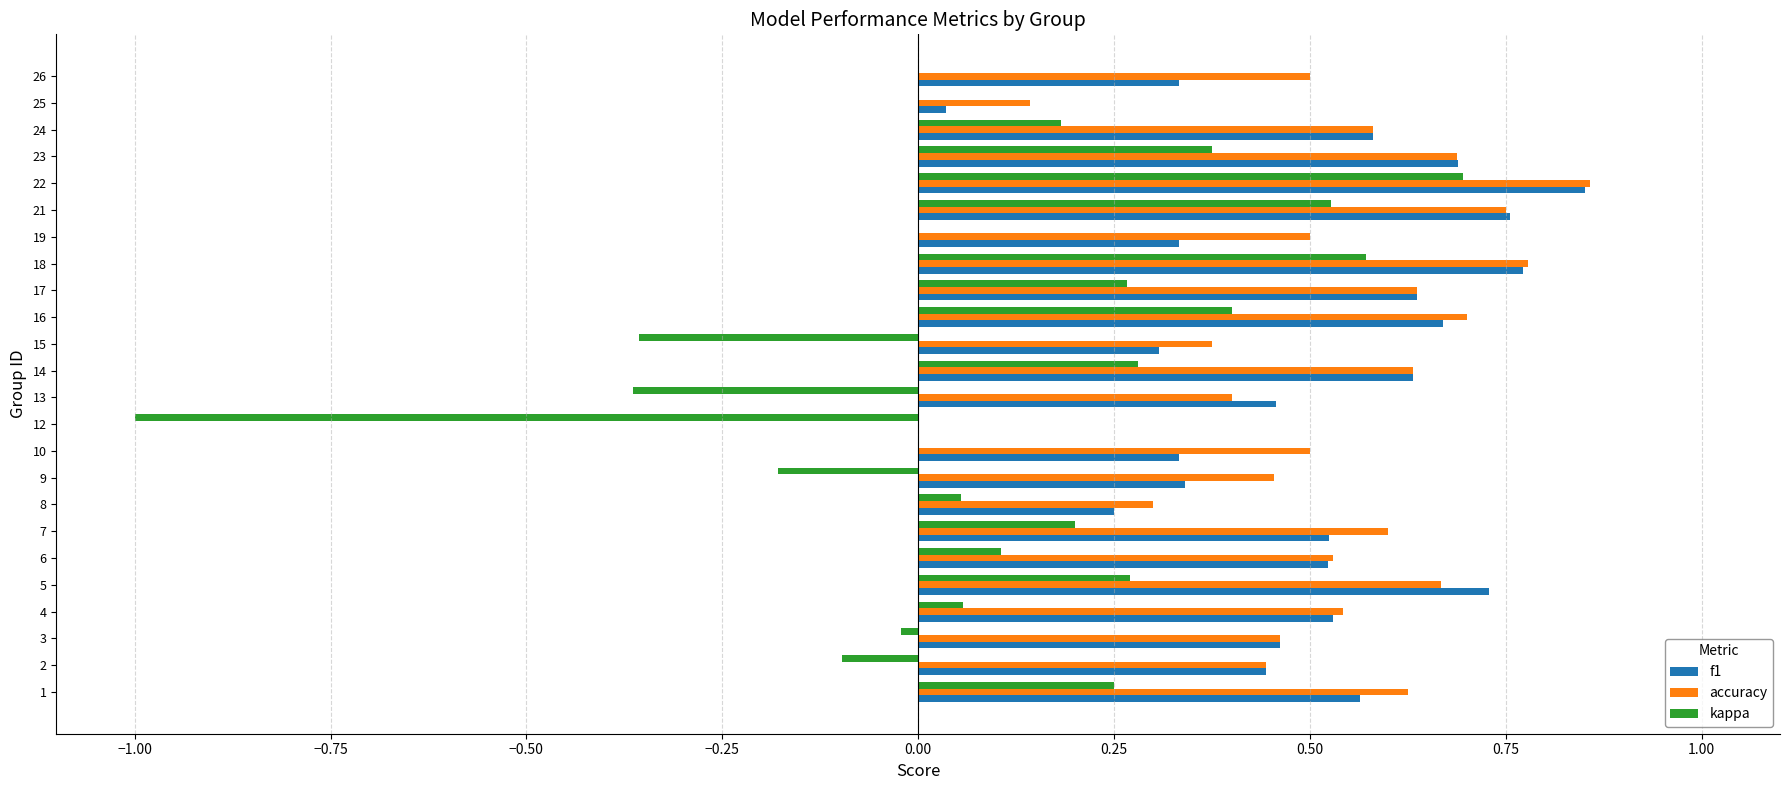

Which series has the largest range (max minus min)?

kappa